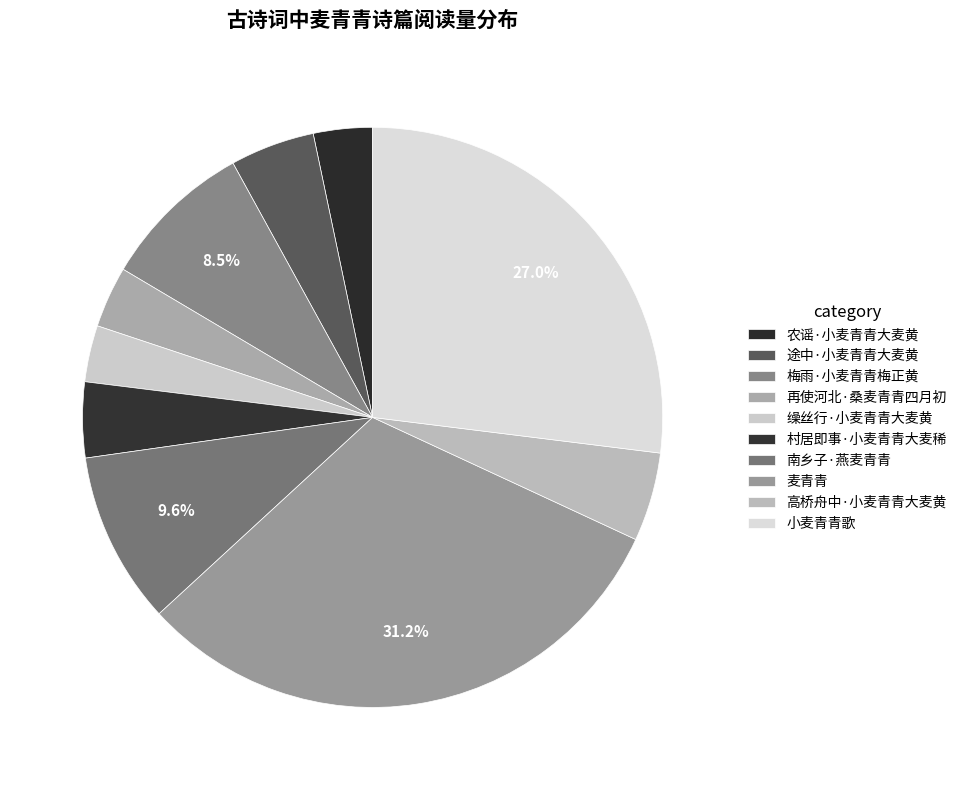

Approximately how many times larger is the value at 农谣·小麦青青大麦黄 compared to 南乡子·燕麦青青?

0.3